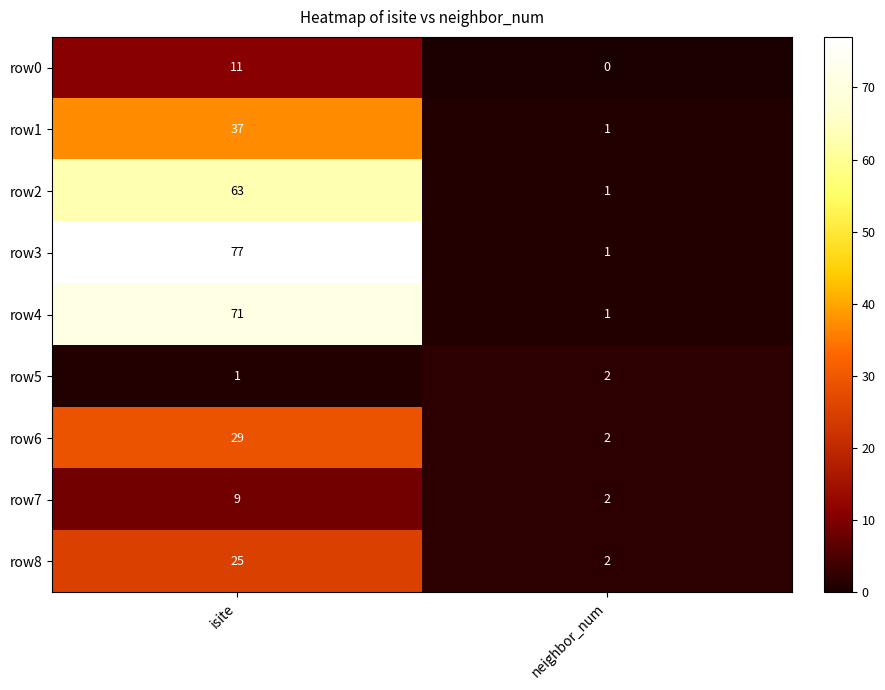

True or false: row6 has a value of 42 at isite.

False